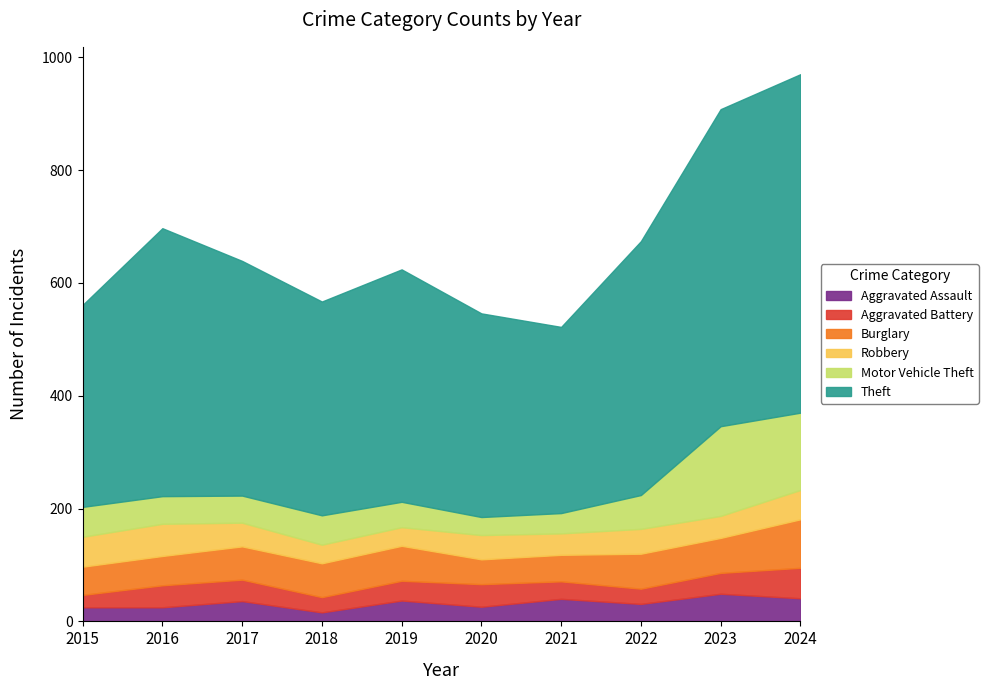

How many values in the Motor Vehicle Theft series exceed 52?

4